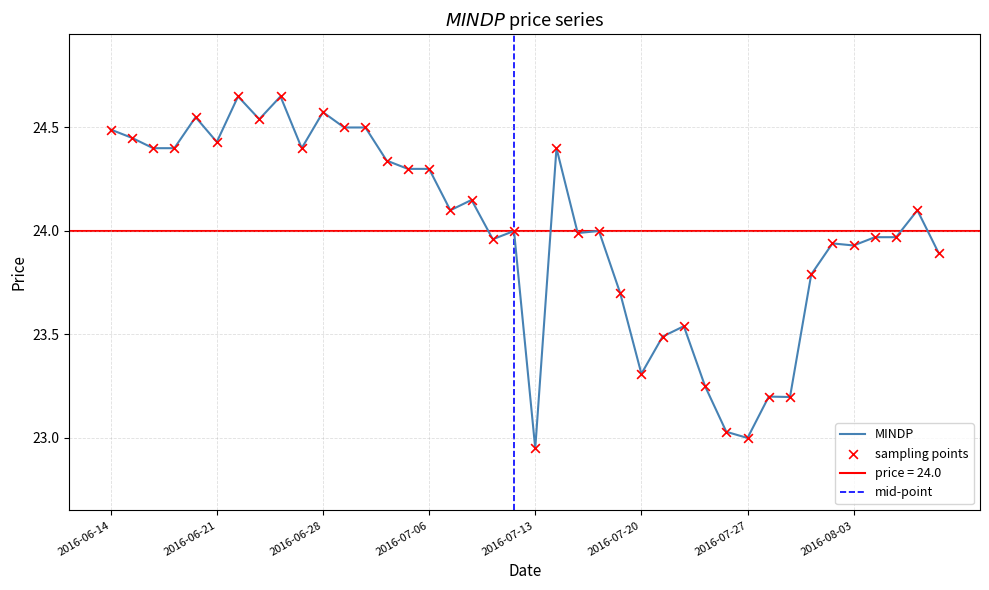

Which has a higher value, 2016-07-20 or 2016-08-04?

2016-08-04